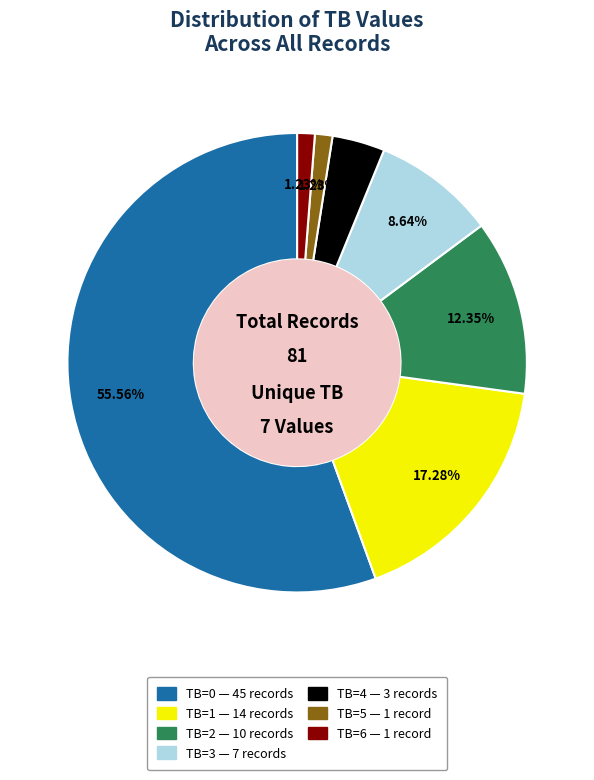

Which has a higher value, TB=5 or TB=4?

TB=4